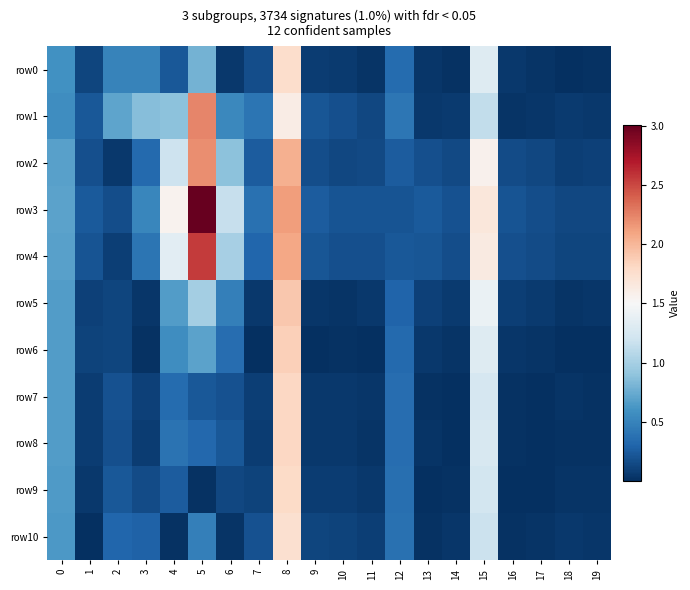

What is the difference between the highest and lowest values at 10?

0.2